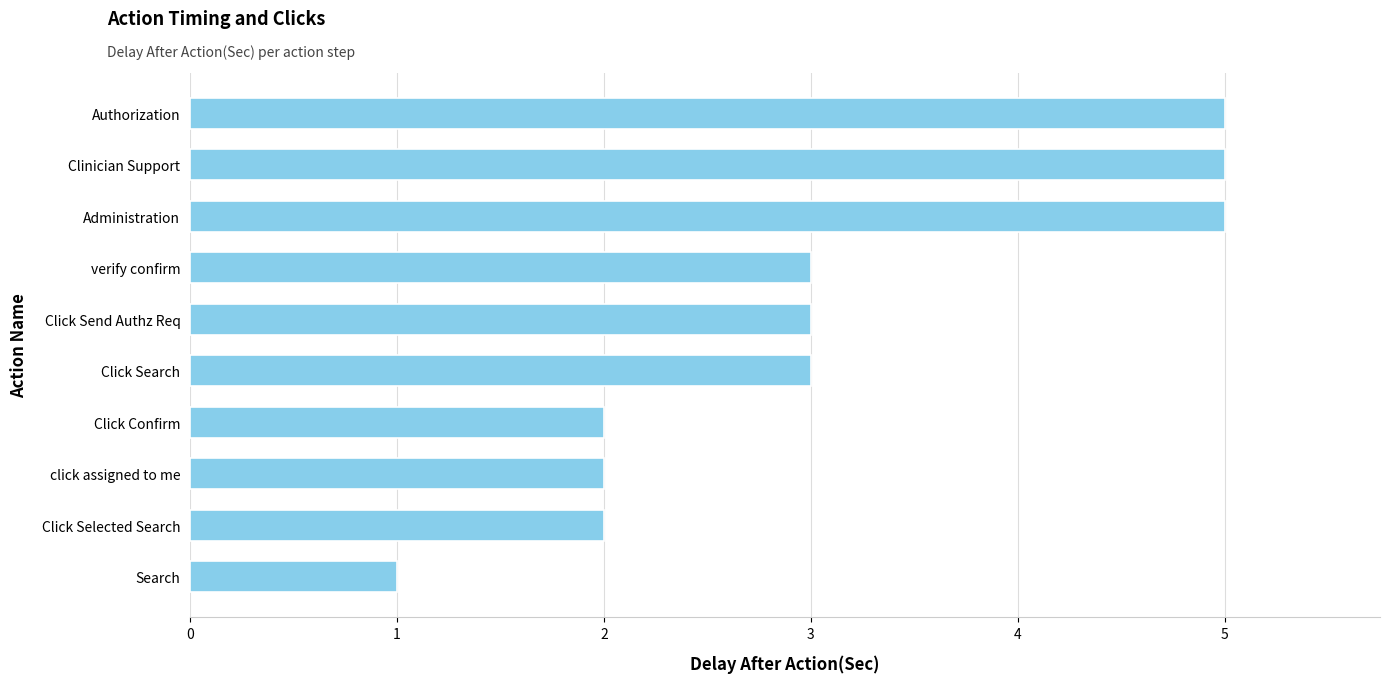

True or false: the data shows 1 at verify confirm.

False